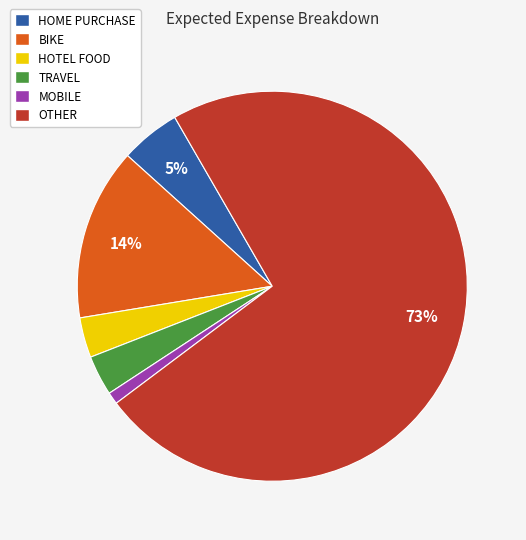

What percentage is the HOTEL FOOD slice, to the nearest percent?

3%